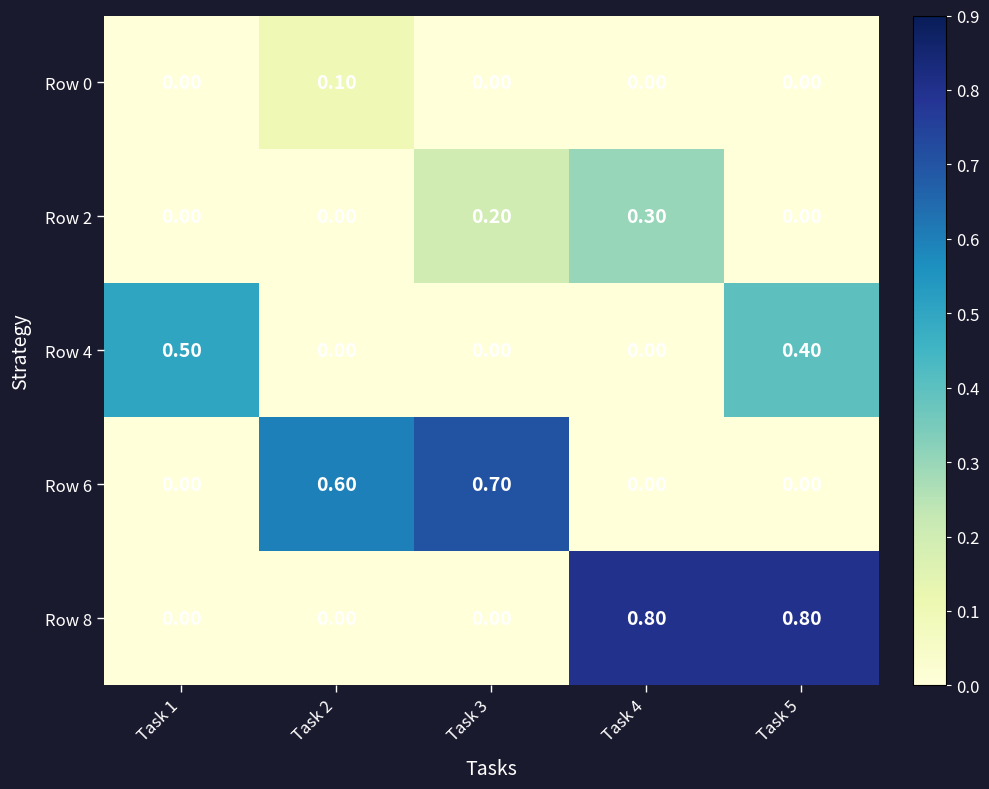

At which category is the sum across all series the highest?

Task 5